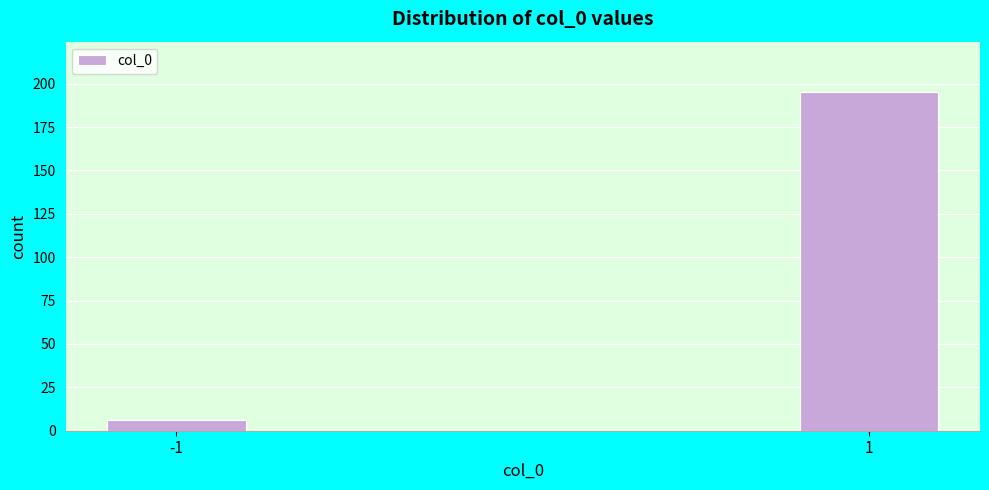

Reading left to right, what are all the values shown in this chart?

6	195